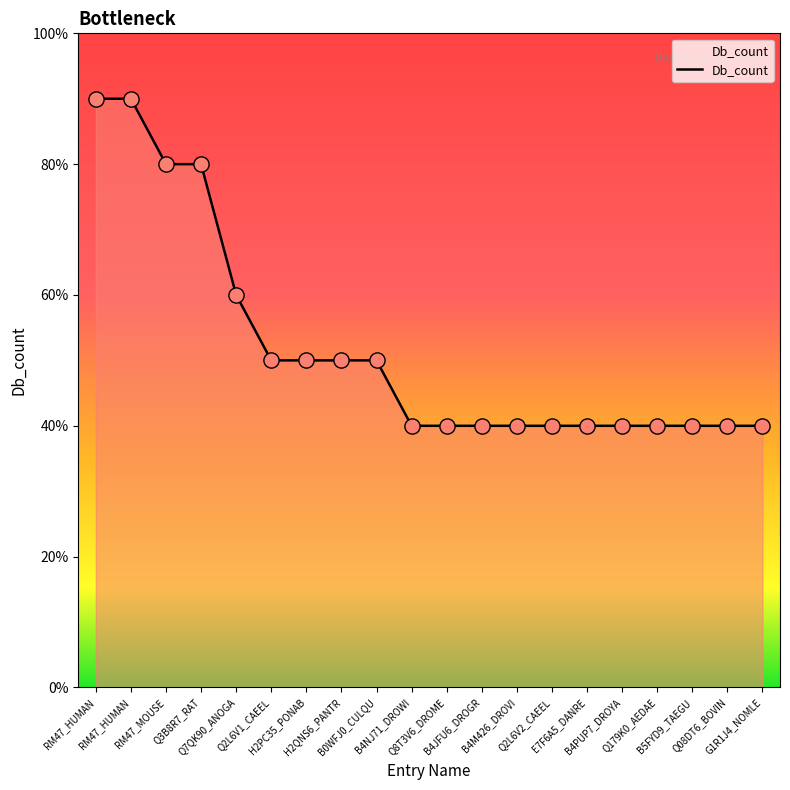

Is this an area chart (filled region under the line)?

Yes